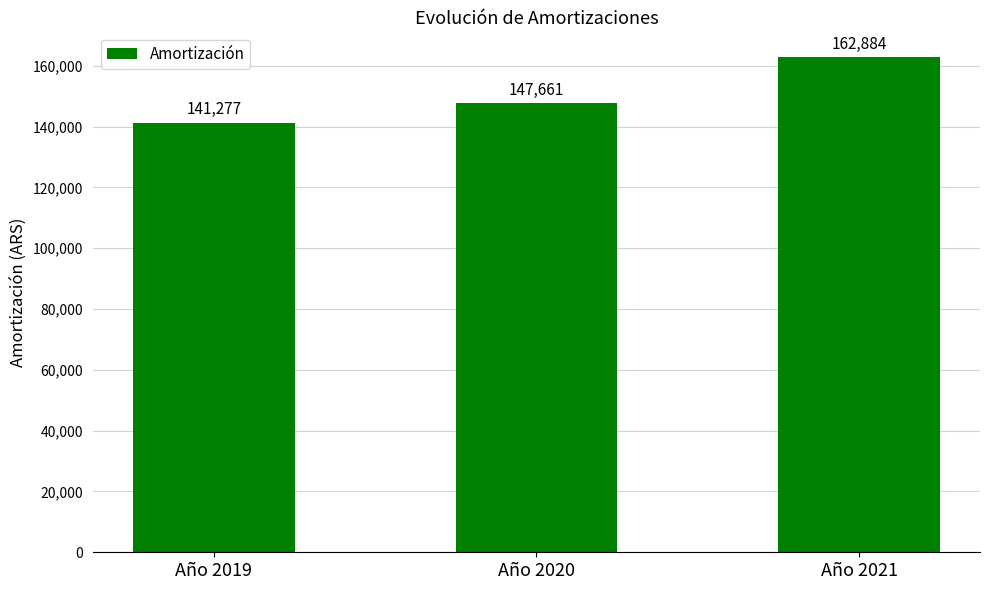

What is the value of the 2nd bar from the left?

147660.6